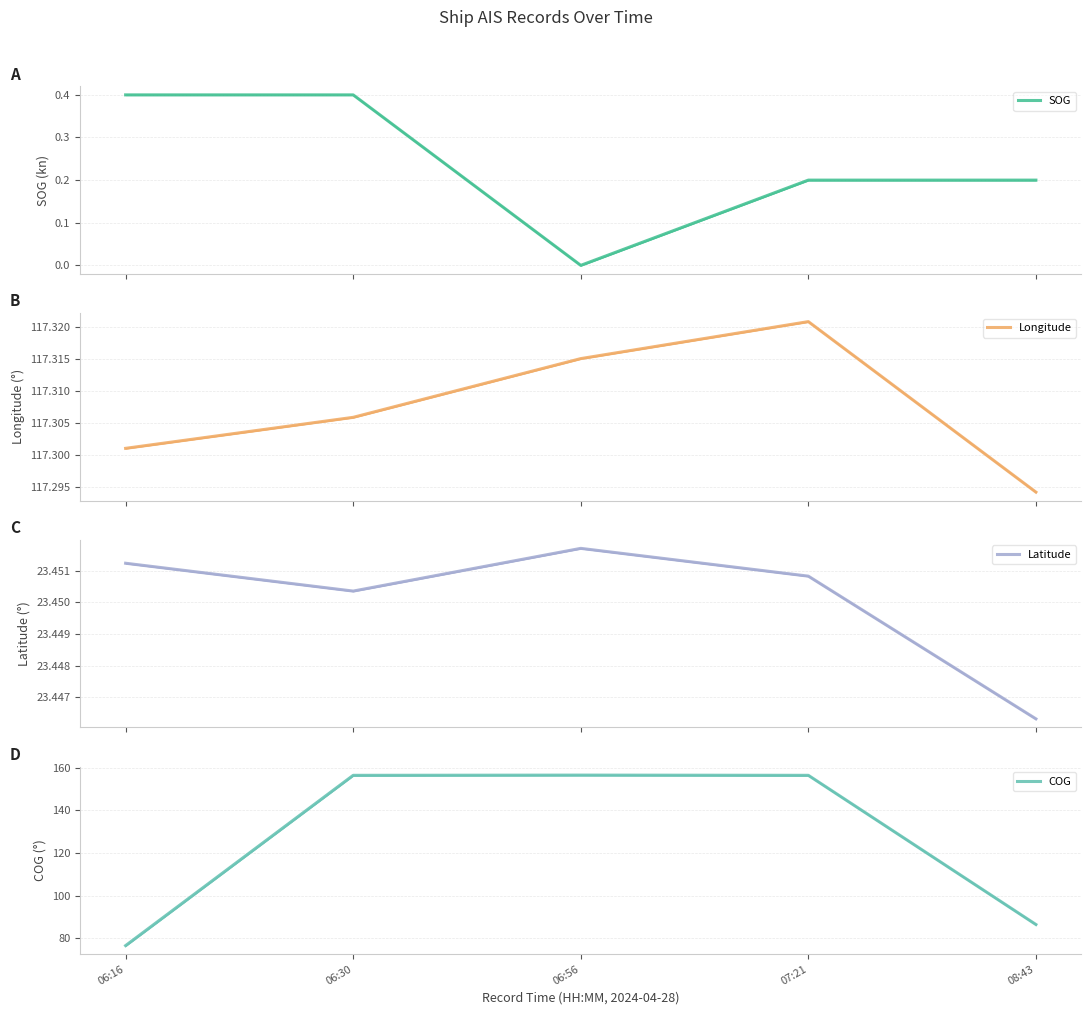

The Longitude series shows 117.3 at 08:43. True or false?

True